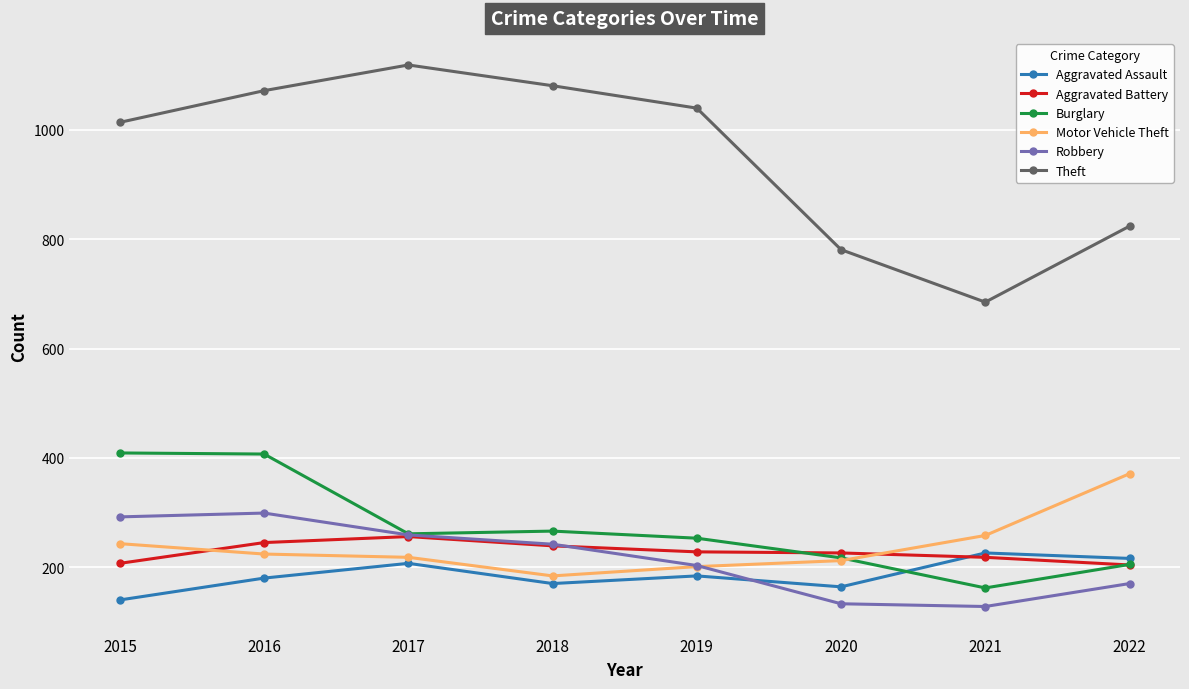

What is the lowest value of the Robbery series?

128